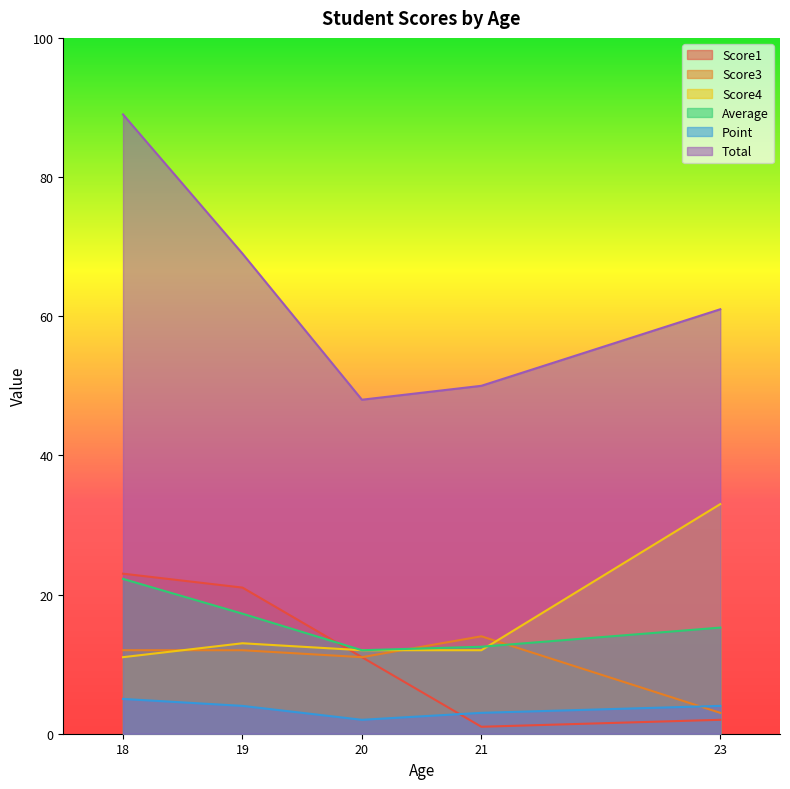

What is the difference between the Score1 values at 21 and 19?

20.0